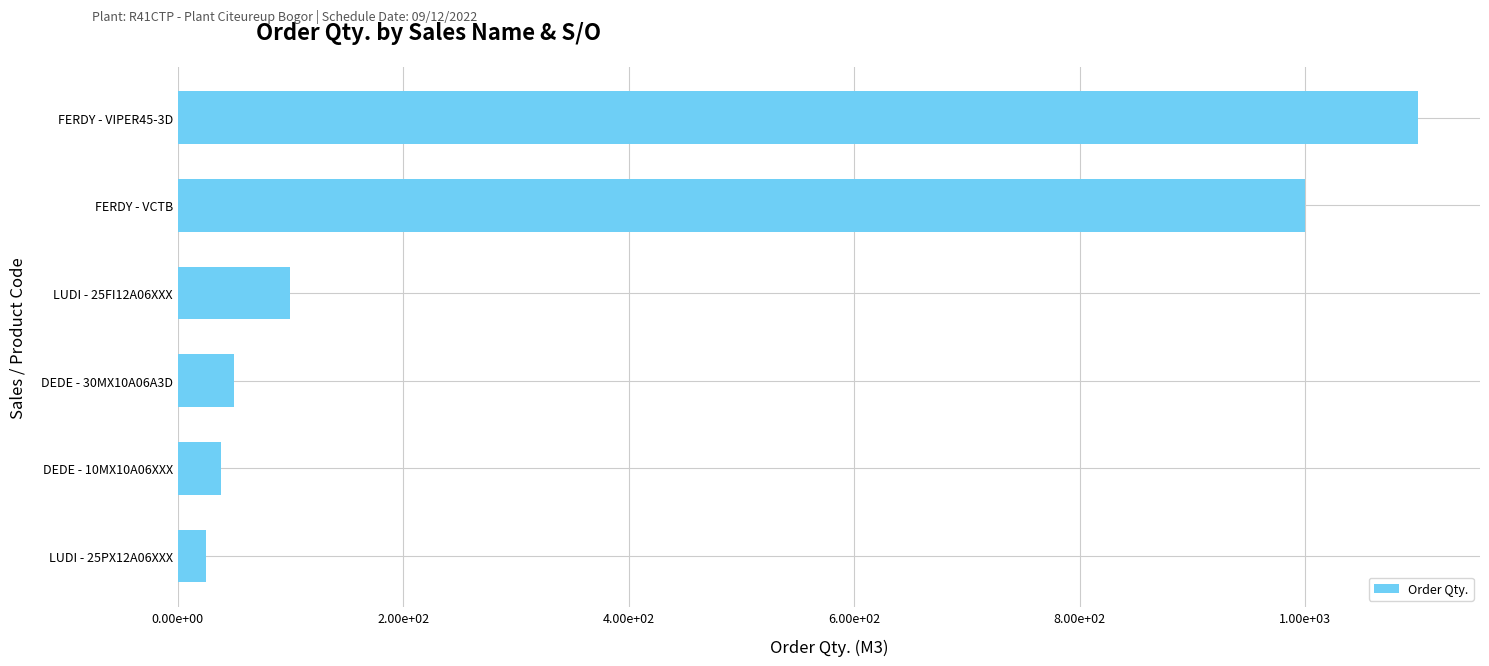

Does the chart contain any negative values?

No